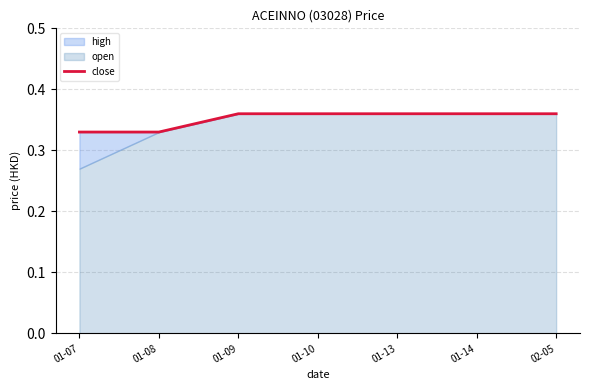

True or false: the data shows 0.4 at 01-10.

True